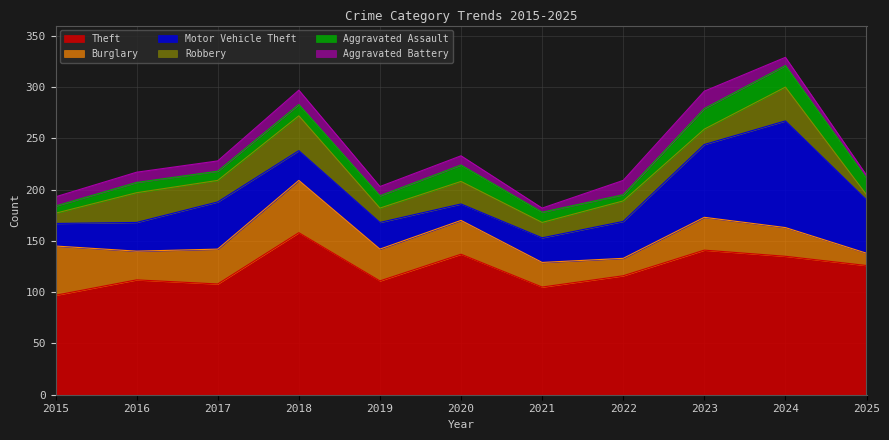

Count the number of data series in this chart.

6